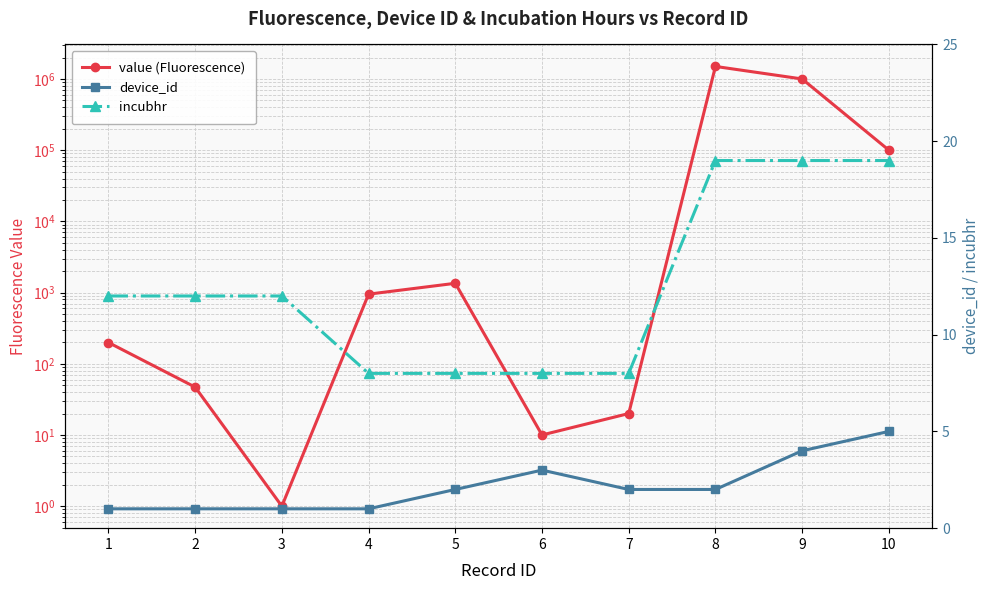

Where does the incubhr series first go above 12?

8